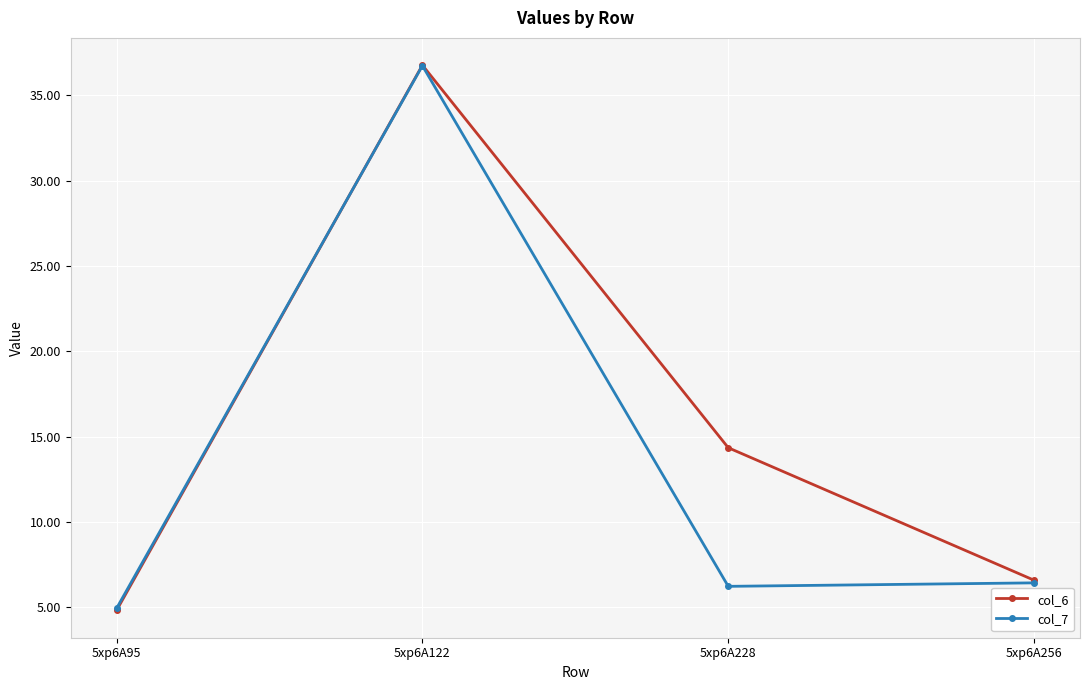

What is the highest value of the col_7 series?

36.7